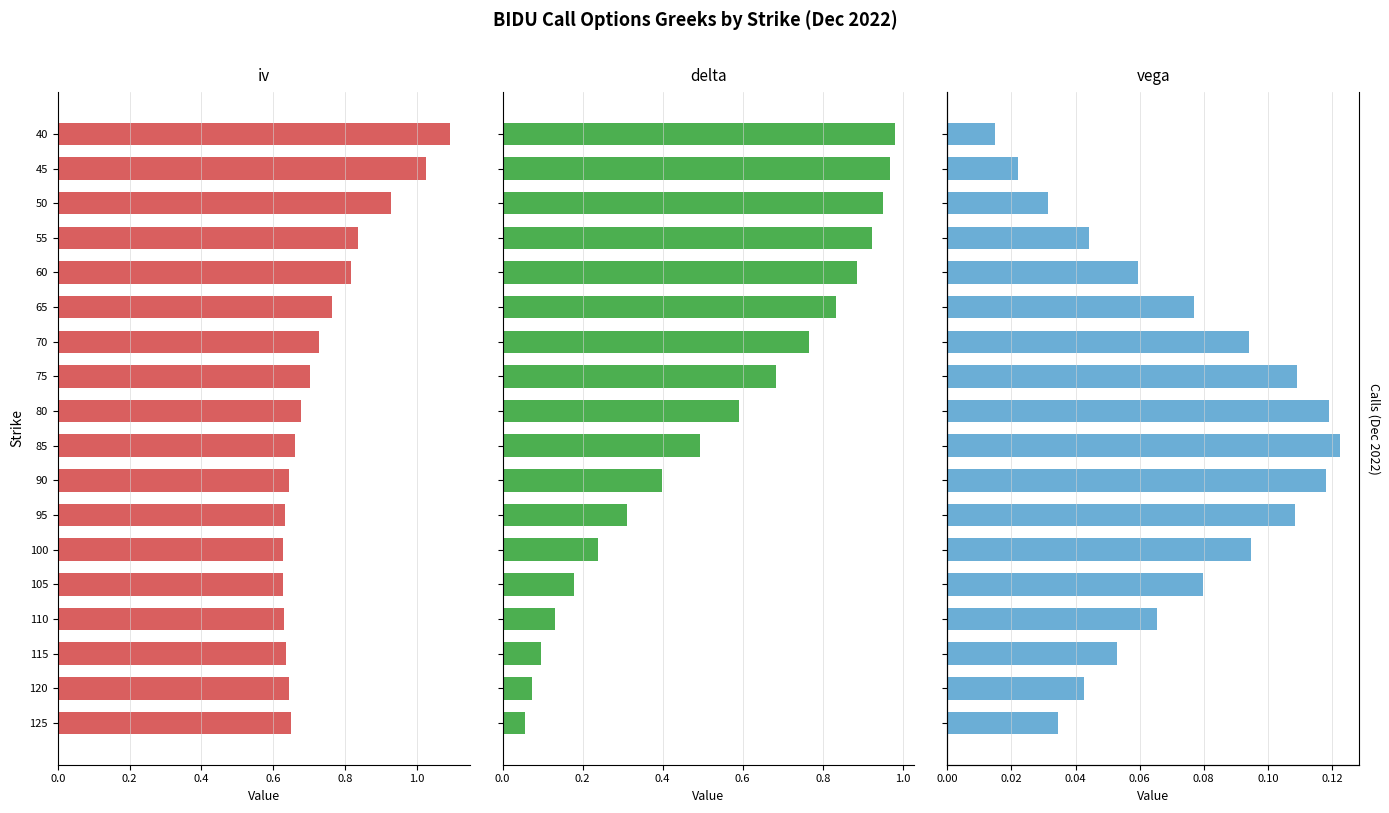

Which series has the widest spread of values?

delta